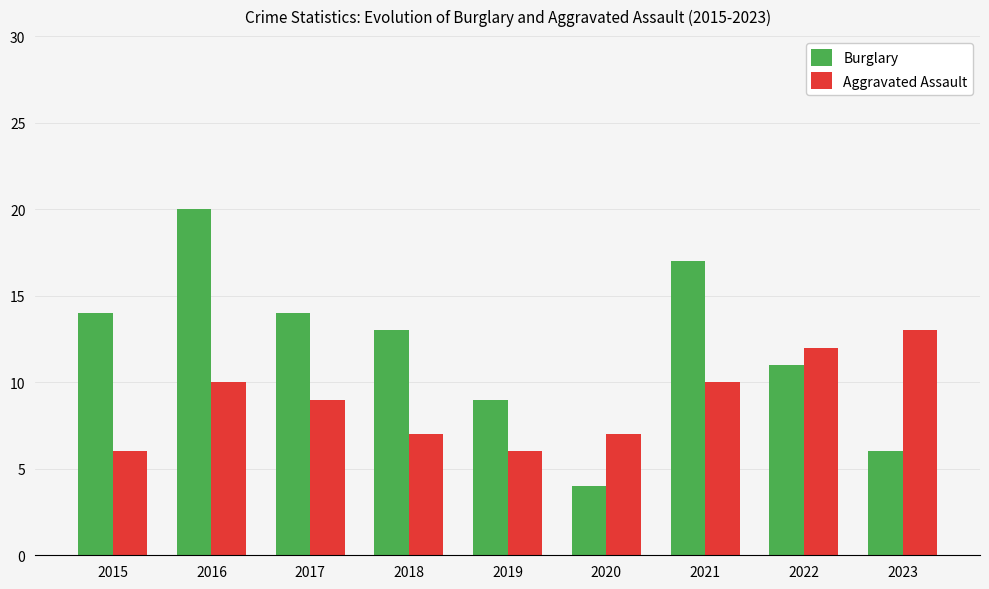

Which series has the largest total across all categories?

Burglary